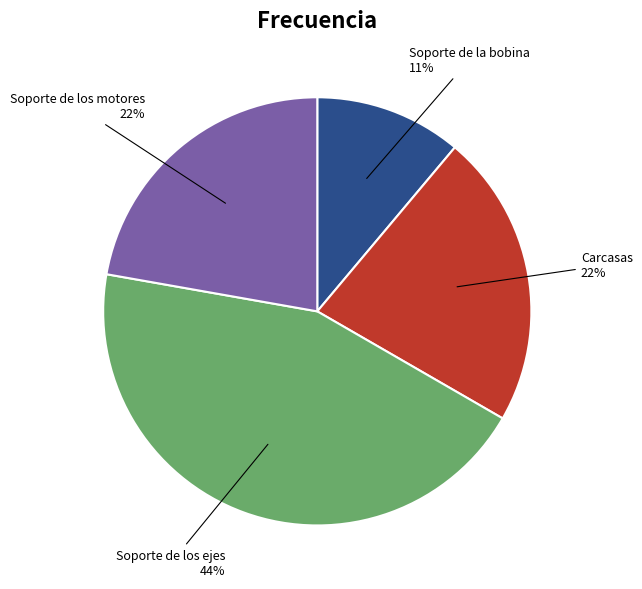

Count the number of slices in the pie.

4